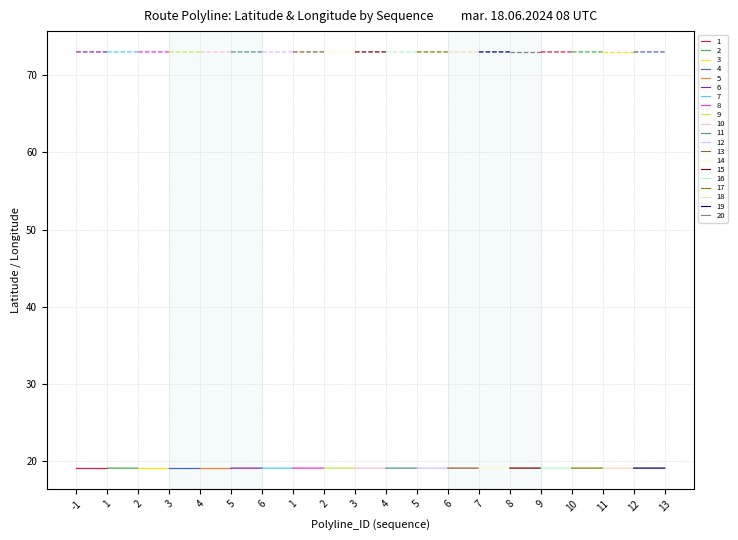

At how many categories does at least one series exceed 42?

20